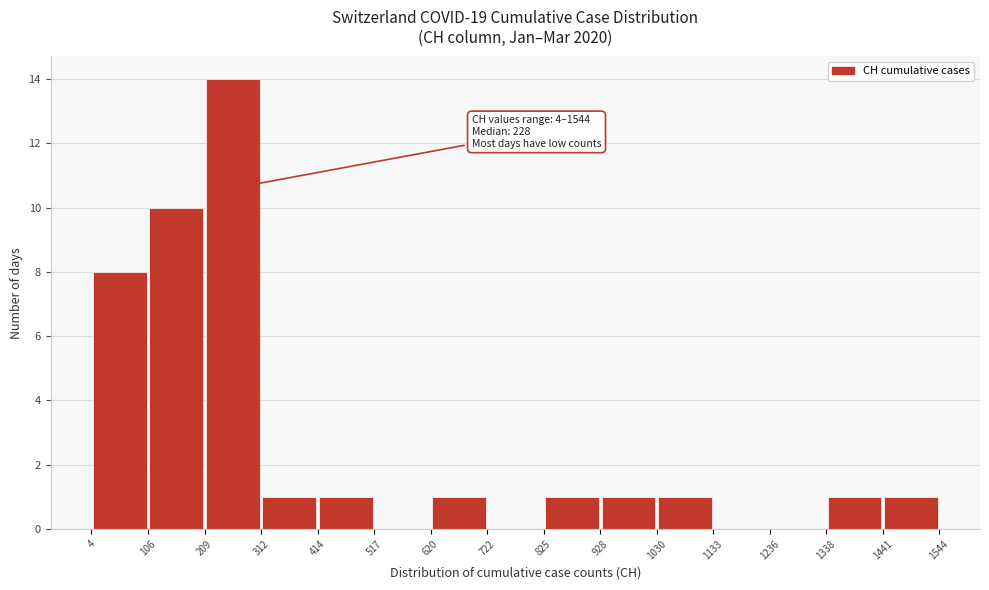

Which range on the x-axis has the tallest bar?

209 to 312